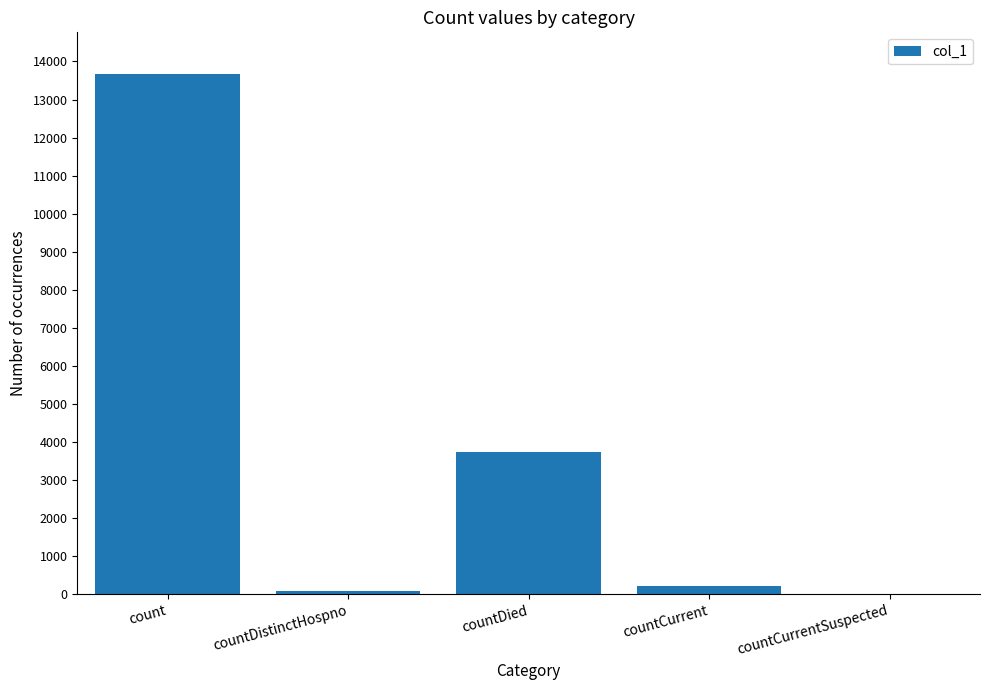

Are the bars grouped side by side (vs. stacked)?

No